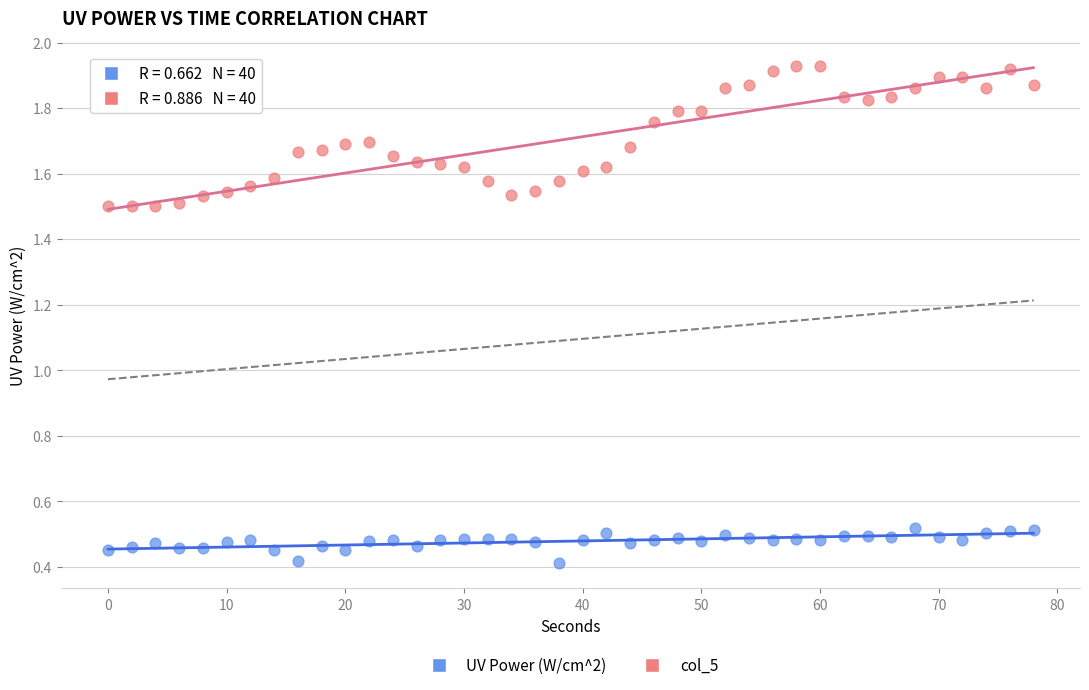

Which series has the widest spread of Y values?

col_5